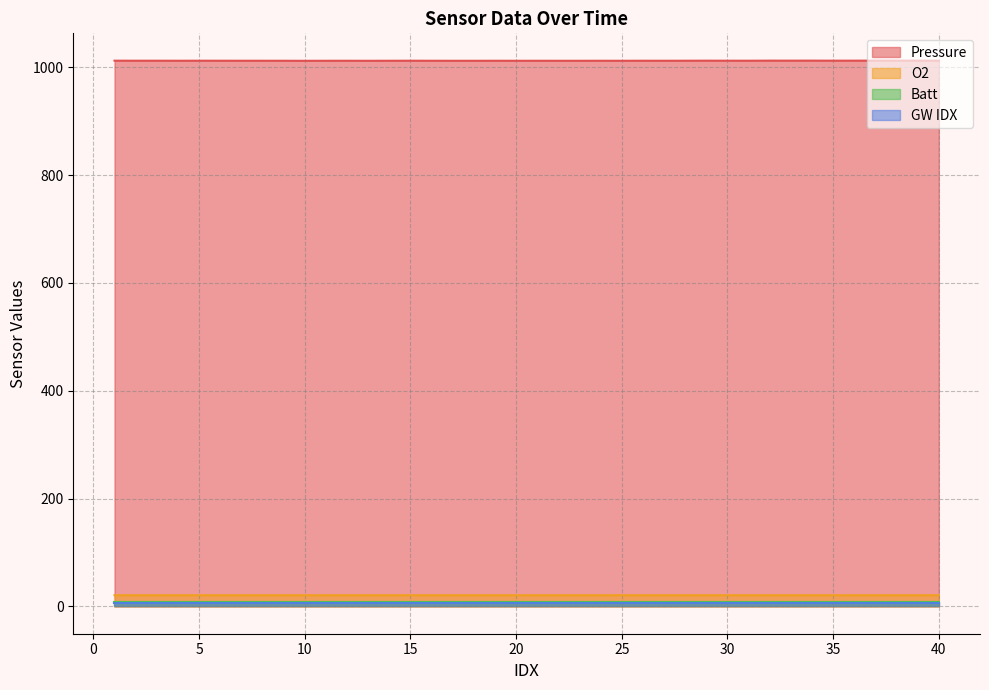

How many lines are shown in the chart?

4